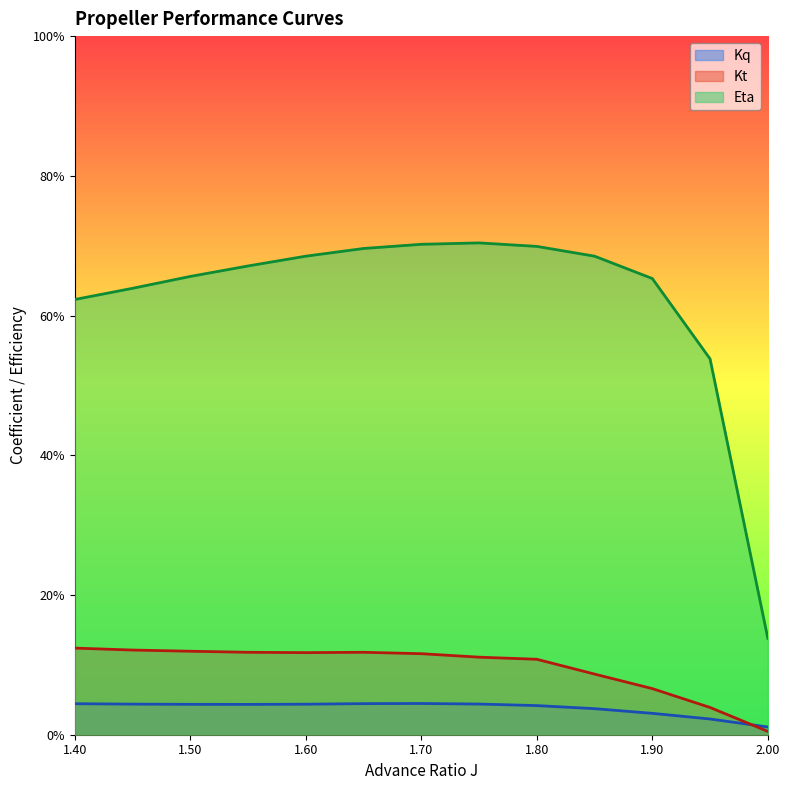

What are all the series names shown in the legend?

Kq, Kt, Eta